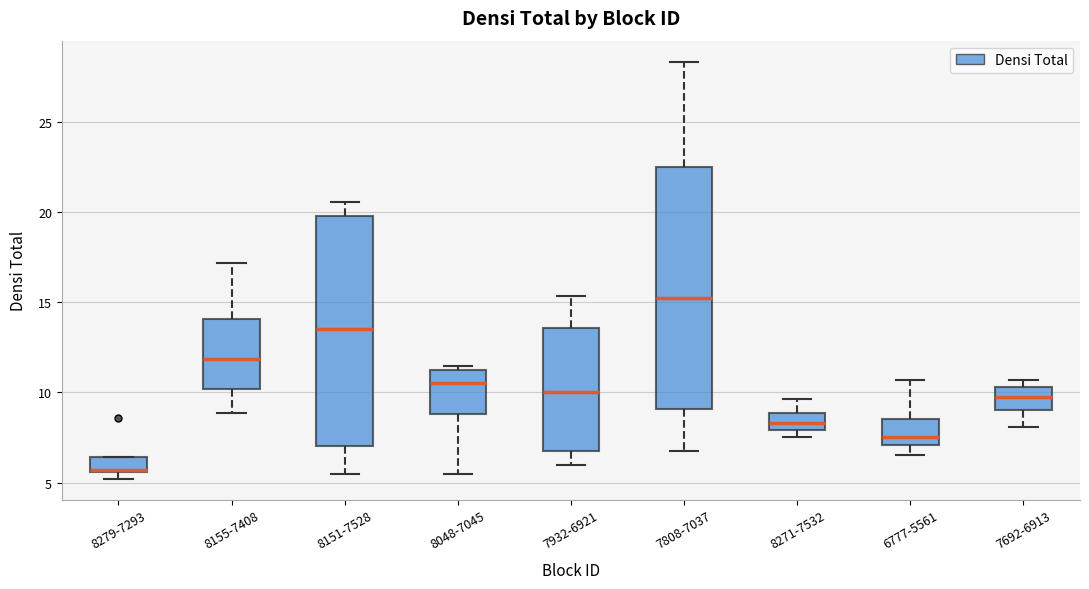

Comparing the boxes themselves (not the whiskers), which one is the tallest?

7808-7037